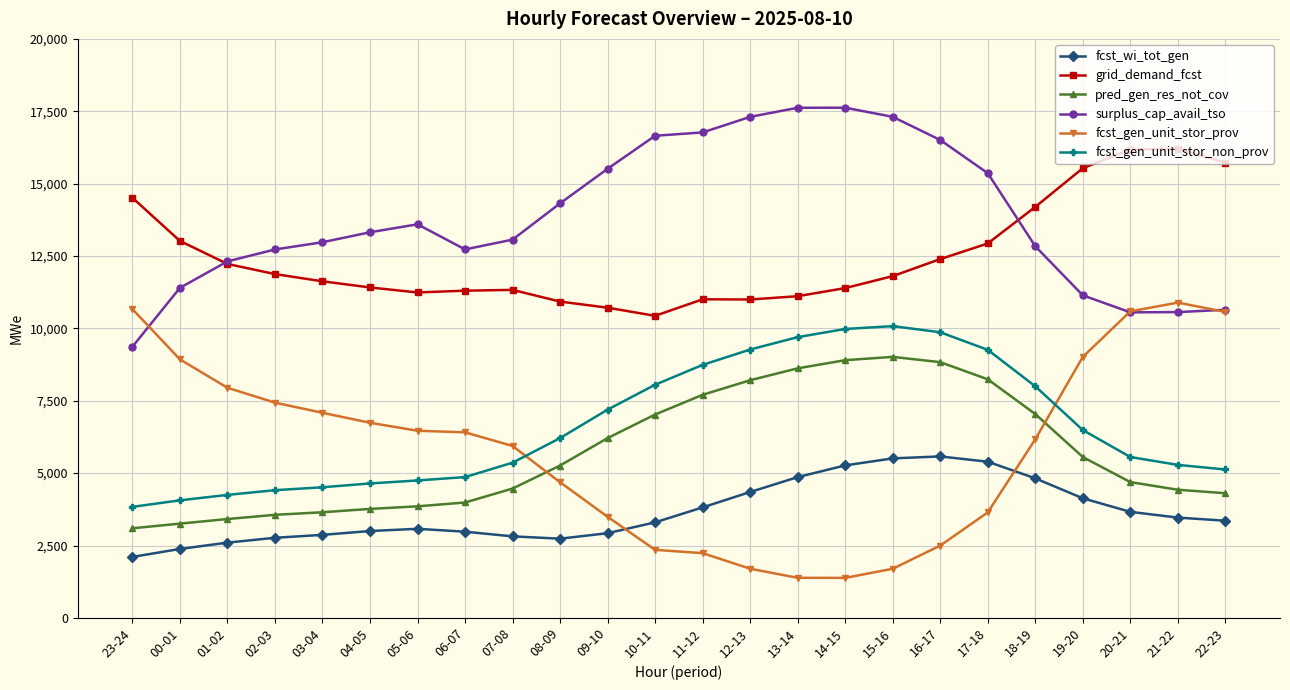

The value of grid_demand_fcst at 08-09 is 10926. True or false?

True